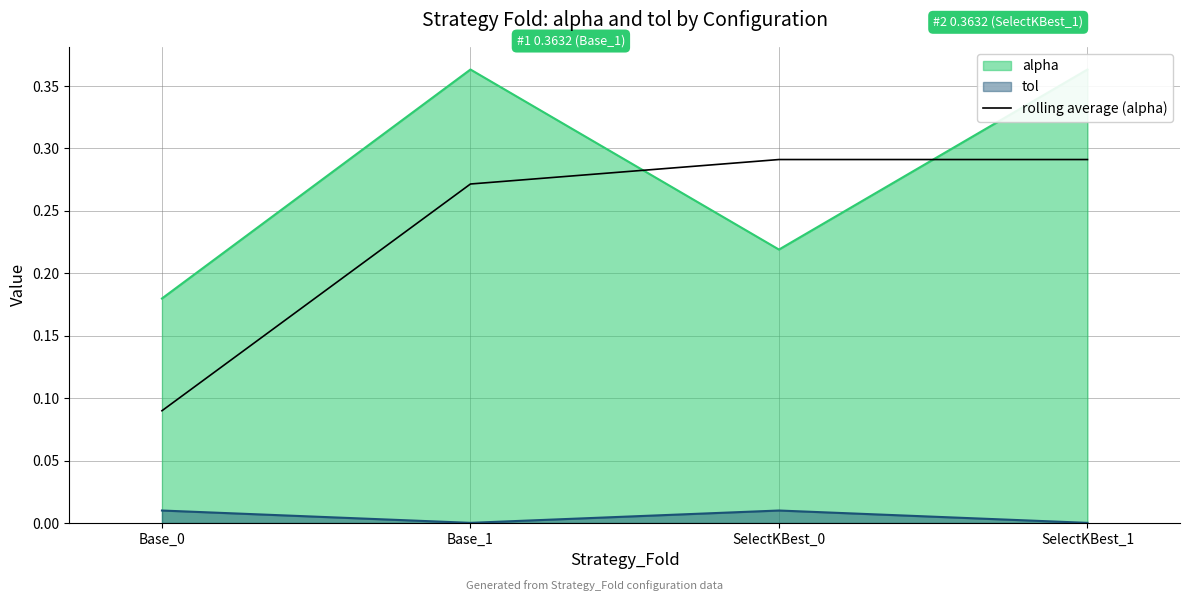

How many distinct data groups are displayed?

1